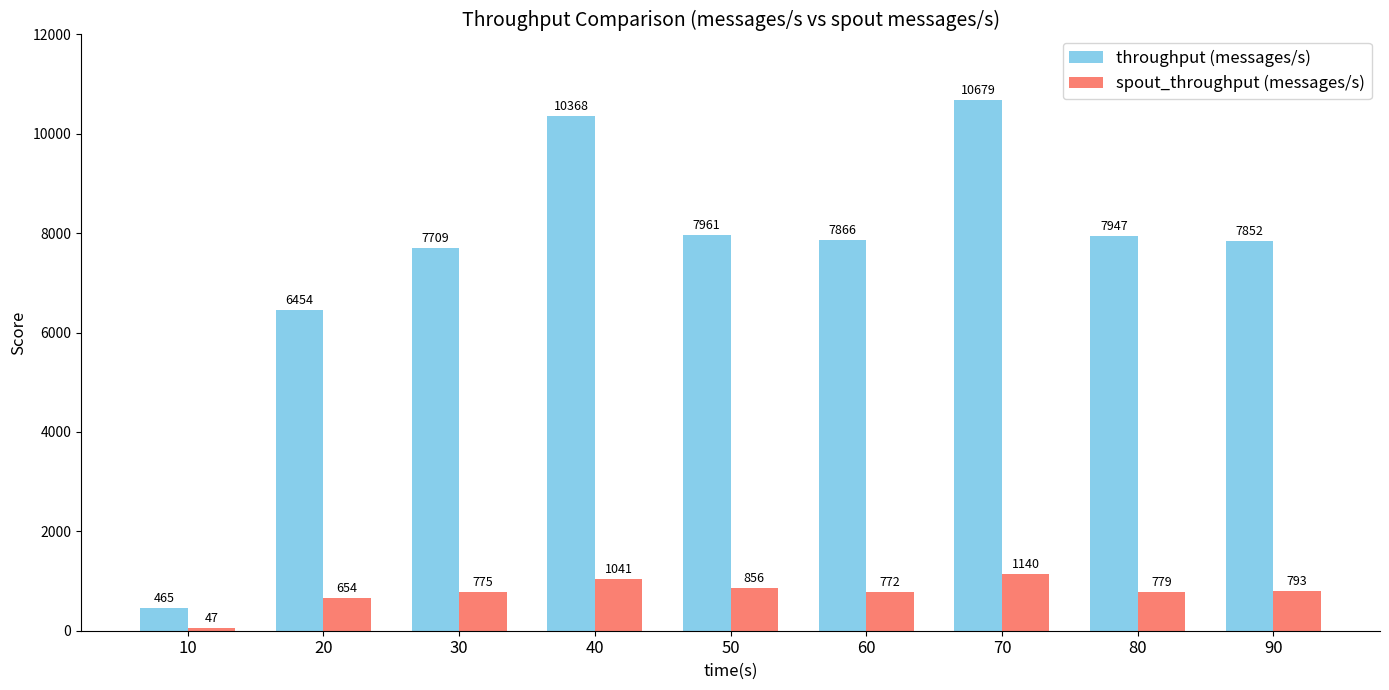

Reading right to left, what are all the values shown in this chart?

throughput (messages/s): 90=7852	80=7947	70=10679	60=7866	50=7961	40=10368	30=7709	20=6454	10=465
spout_throughput (messages/s): 90=793	80=779	70=1140	60=772	50=856	40=1041	30=775	20=654	10=47